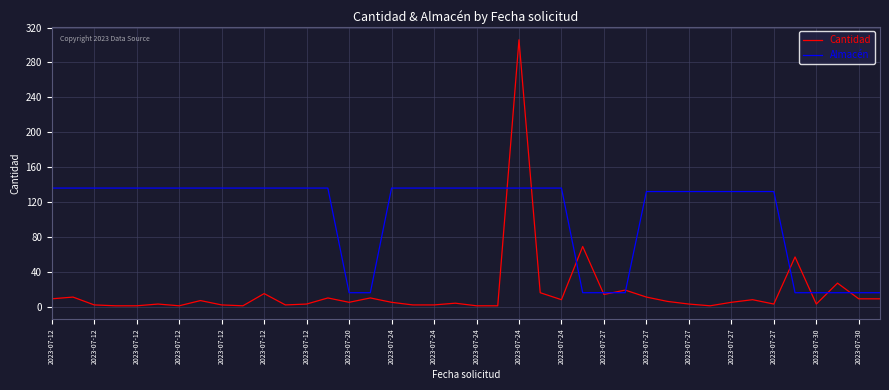

Which series has the largest total across all categories?

Almacén